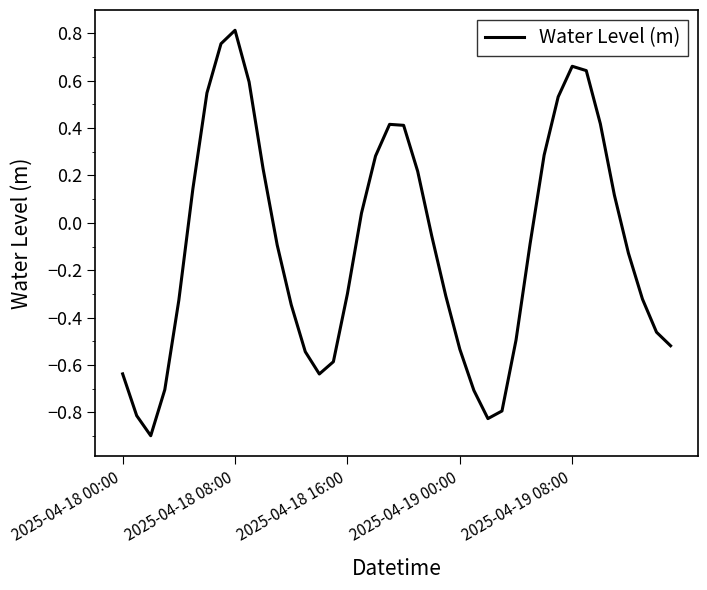

What is the difference between the maximum and second lowest values?

1.6